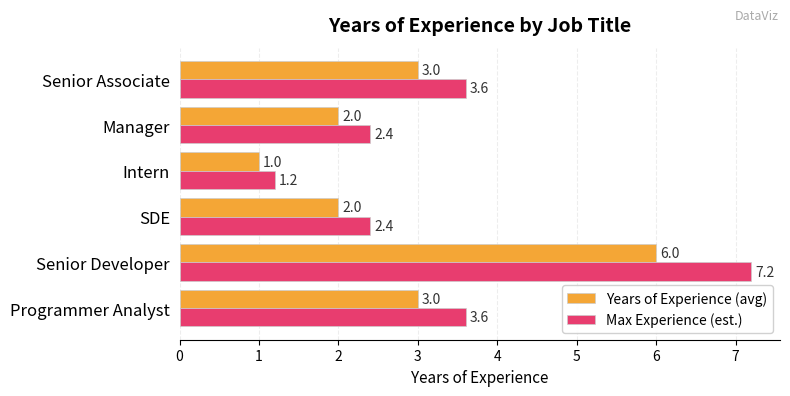

What is the approximate value of Max Experience (est.) at Intern?

1.2